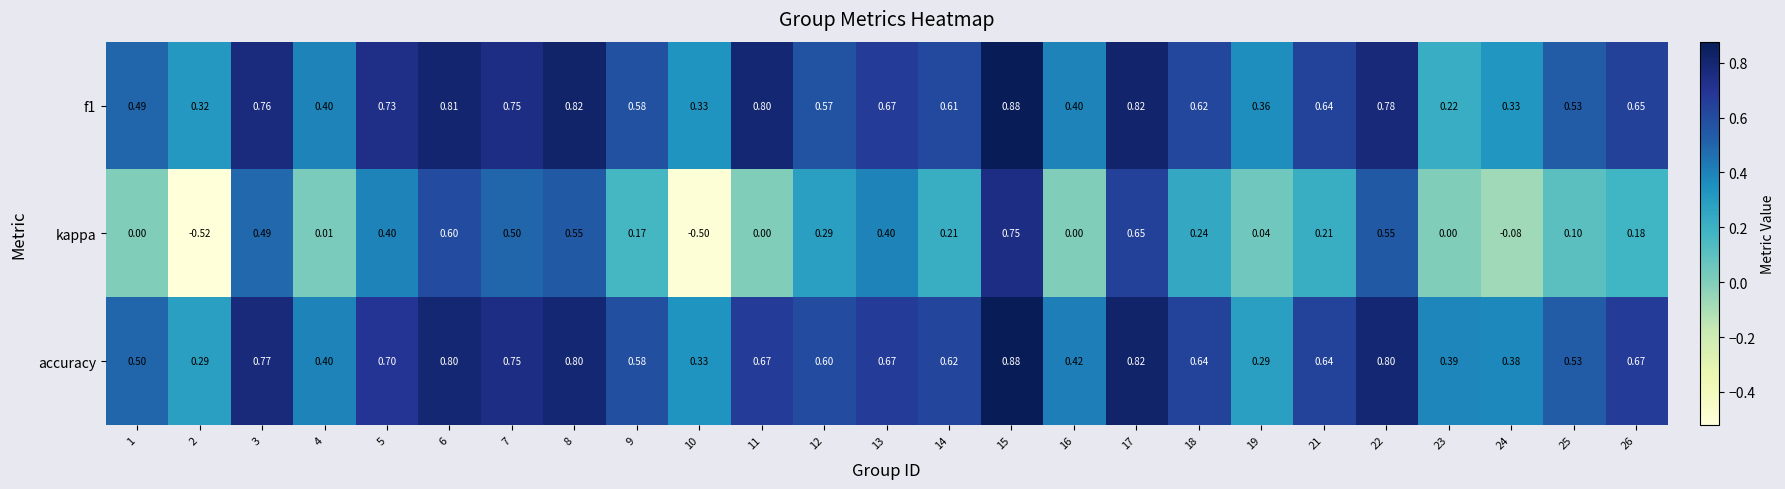

Is the value of f1 at 3 greater than the value of kappa at 8?

Yes